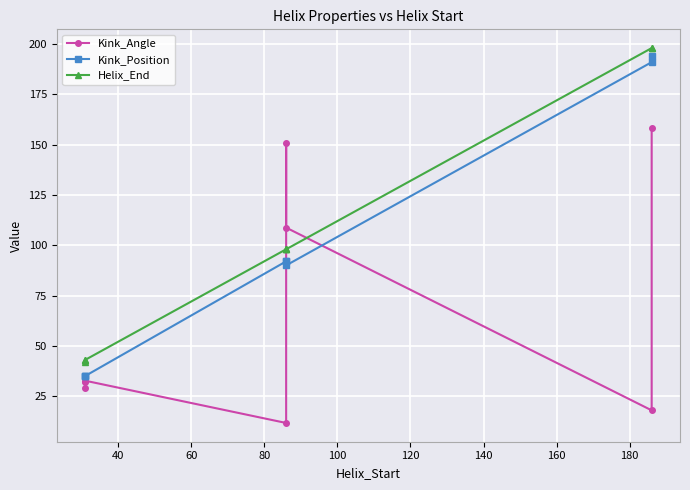

How many lines are shown in the chart?

3